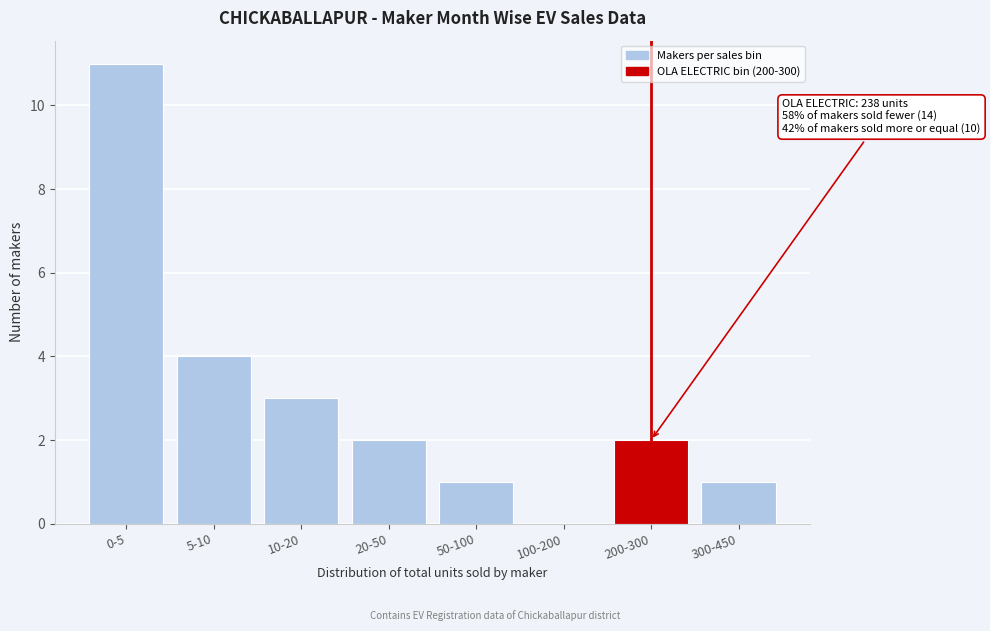

Reading left to right, what are all the values shown in this chart?

0-5=11	5-10=4	10-20=3	20-50=2	50-100=1	100-200=0	200-300=2	300-450=1